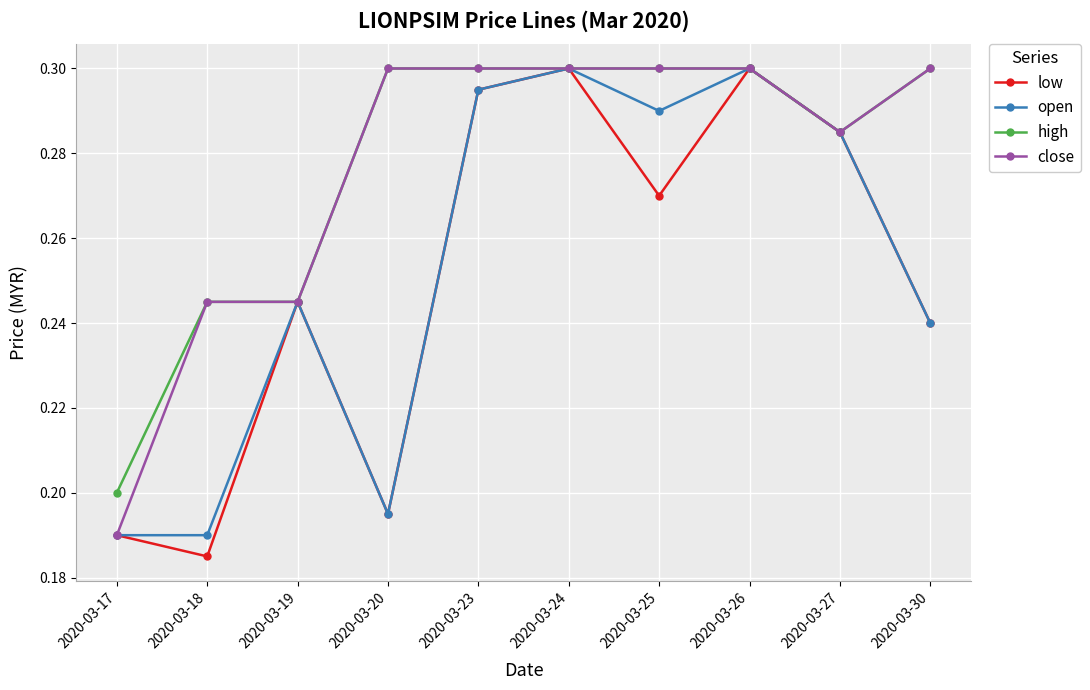

How many interior local peaks does the open series have?

3